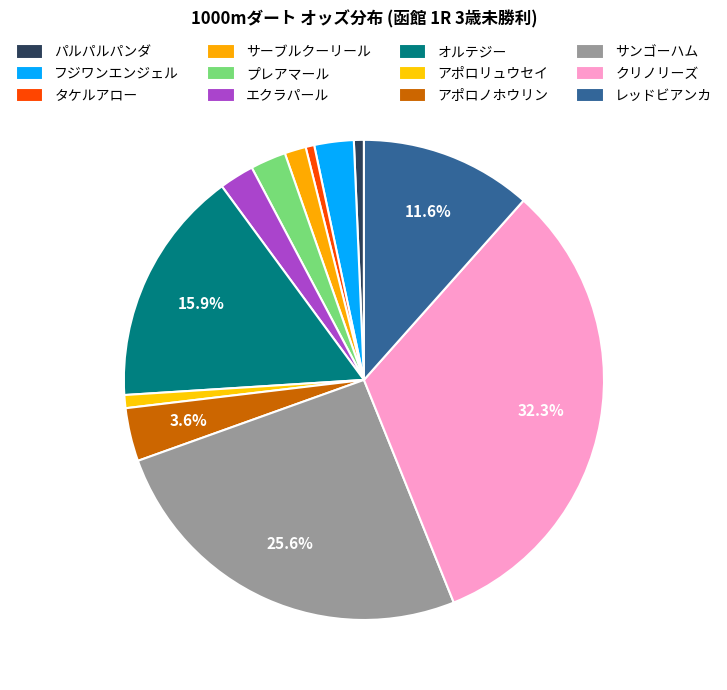

Count the number of slices in the pie.

12